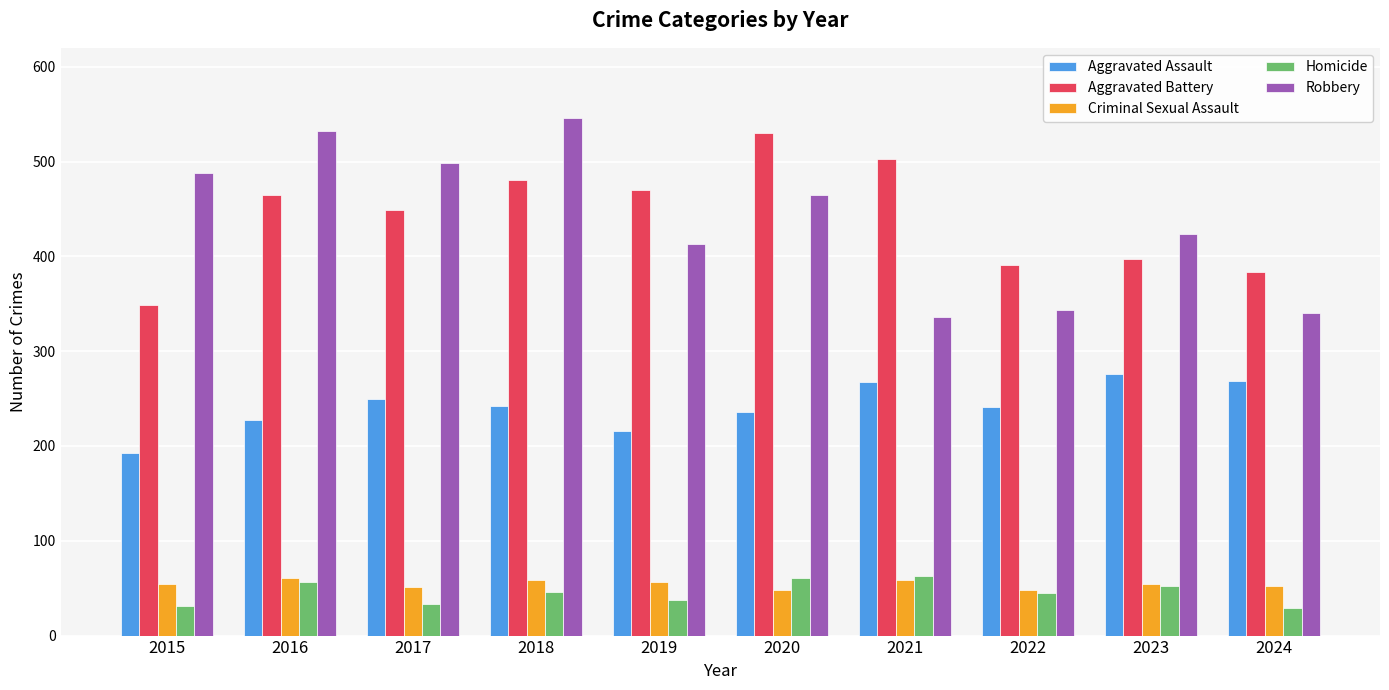

What is the sum of all Criminal Sexual Assault values?

542